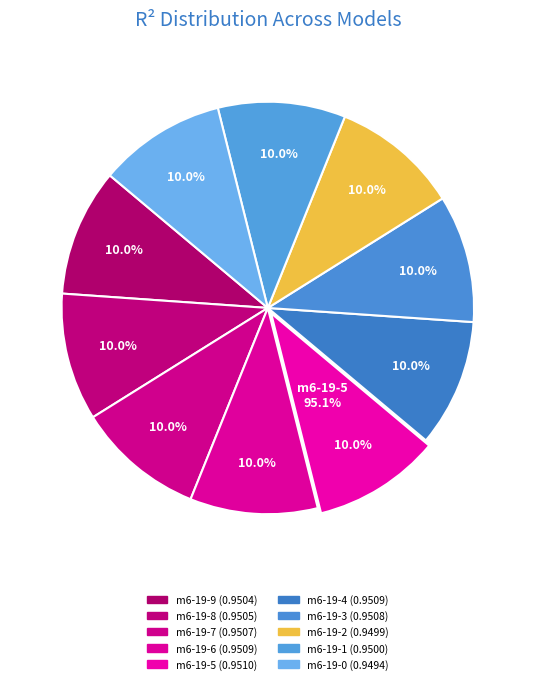

Which slice is the smallest?

model_6_19_0